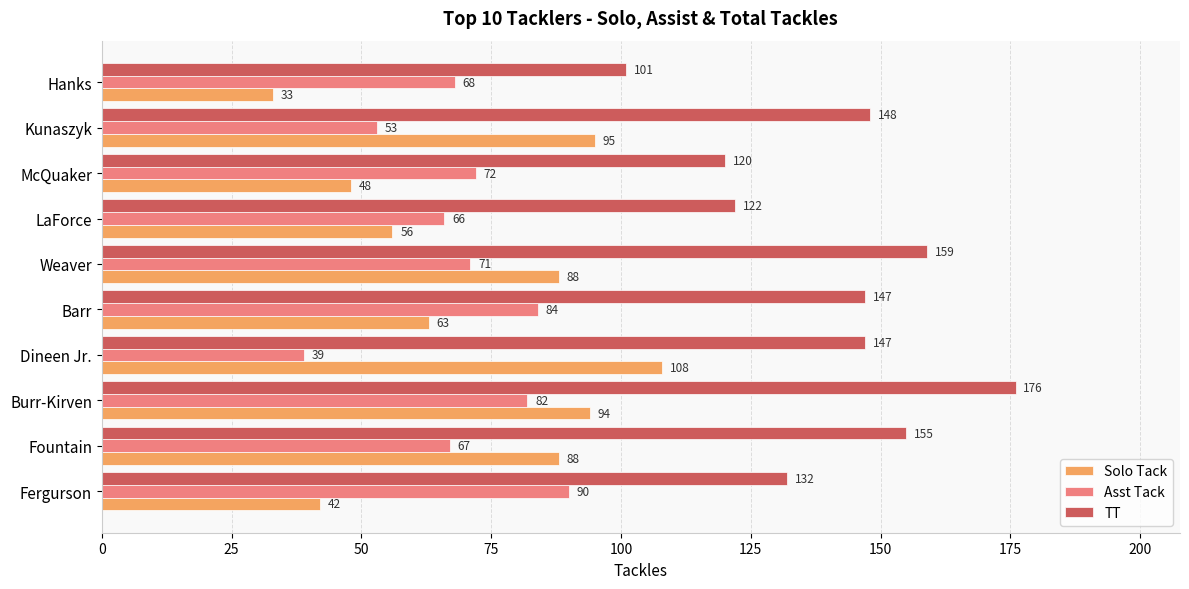

Rank the series at Fountain from lowest to highest value.

Asst Tack, Solo Tack, TT